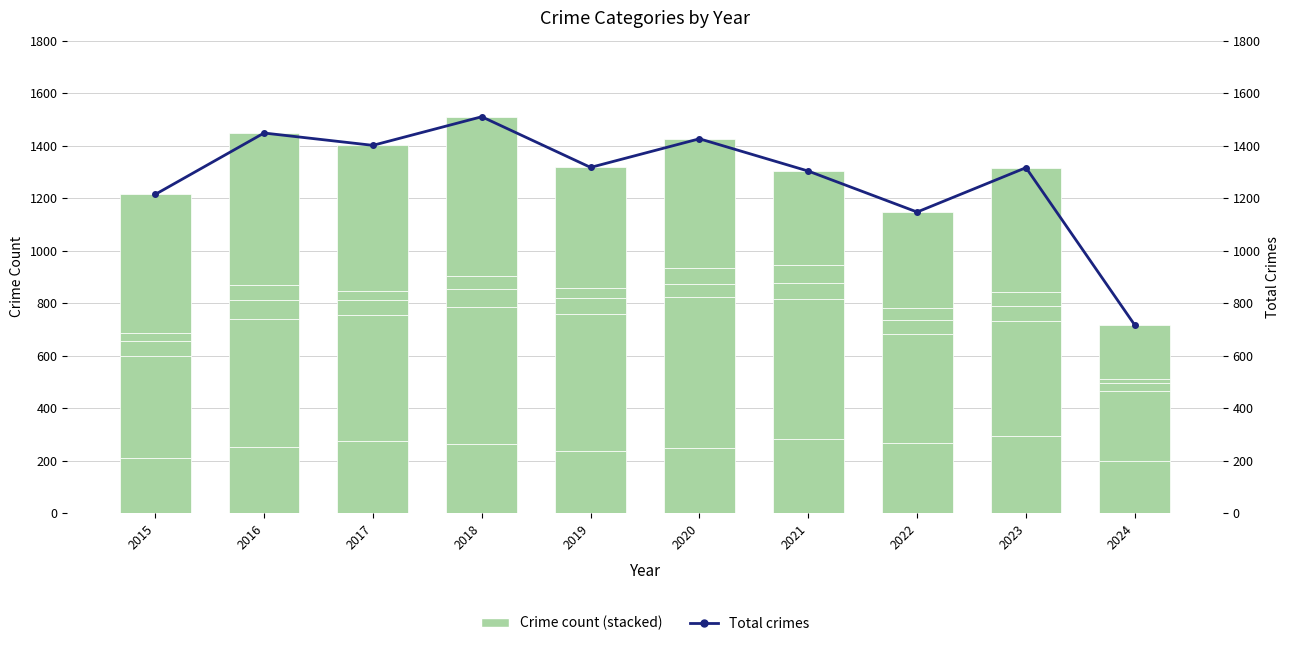

How many groups of bars are there?

10